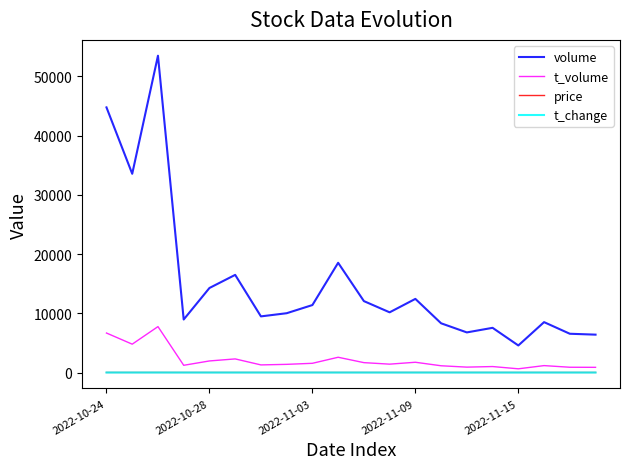

True or false: volume and t_change cross at least once.

False